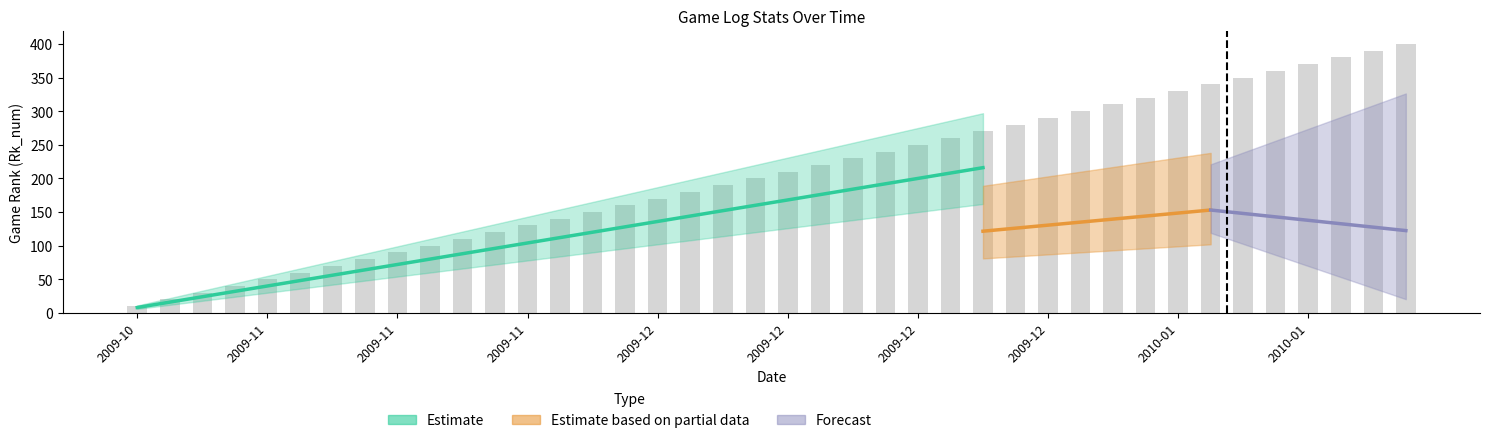

Count the number of values greater than 210.

19